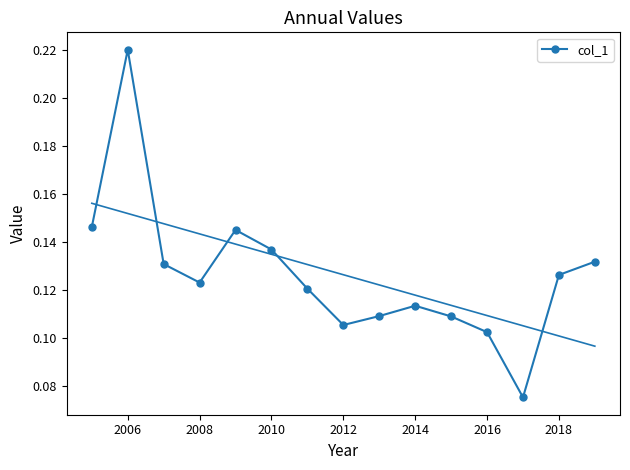

Where is the first local maximum?

2006